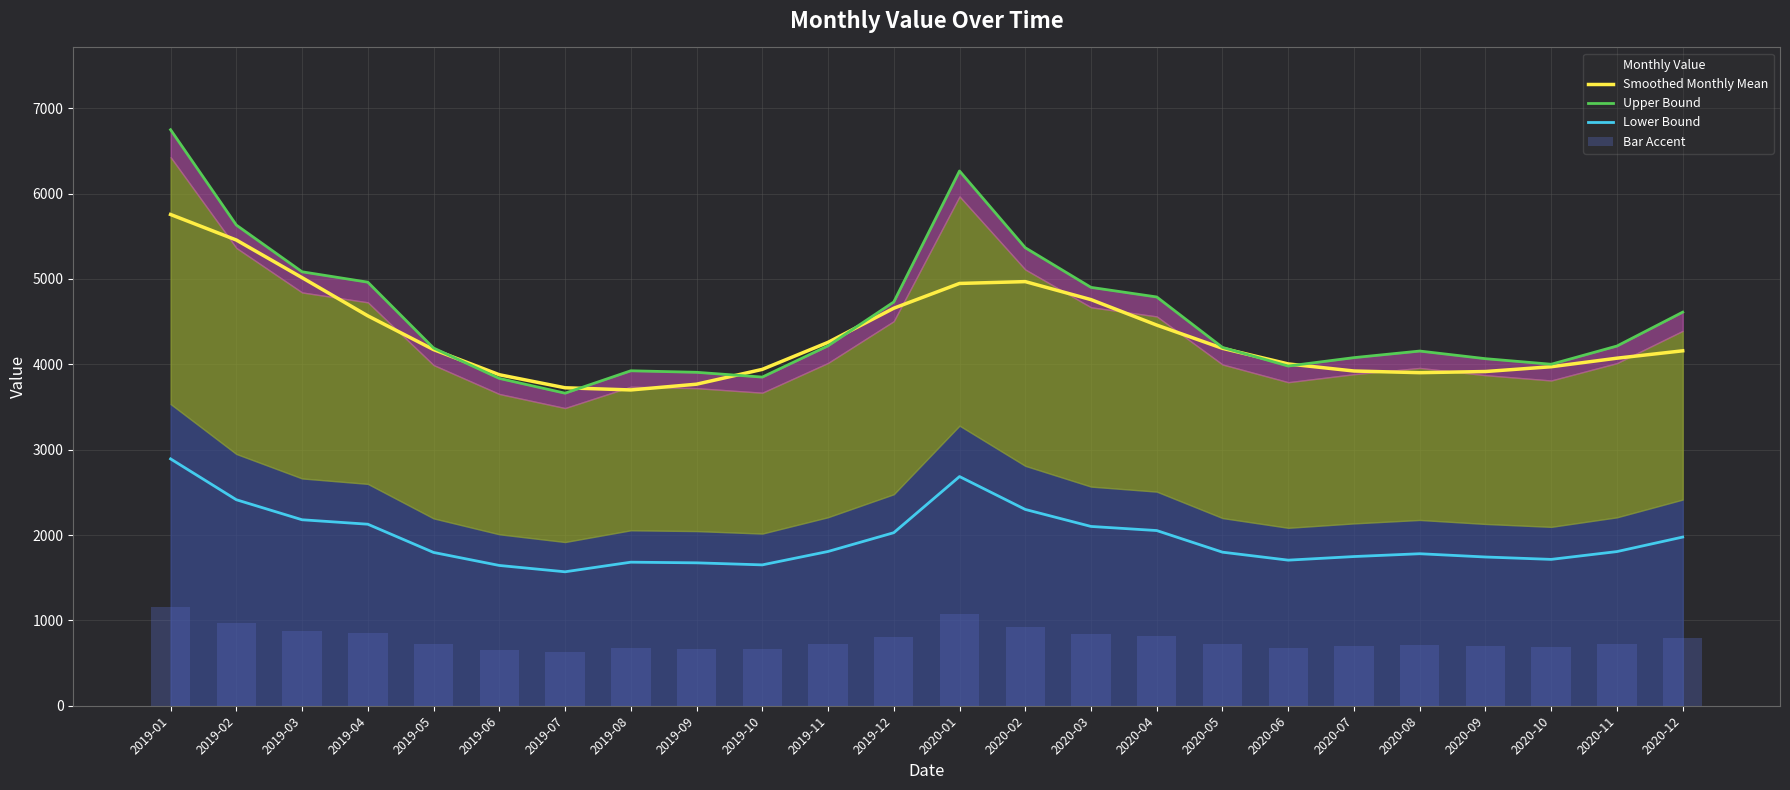

What is the average value of the Lower Bound series?

1952.9